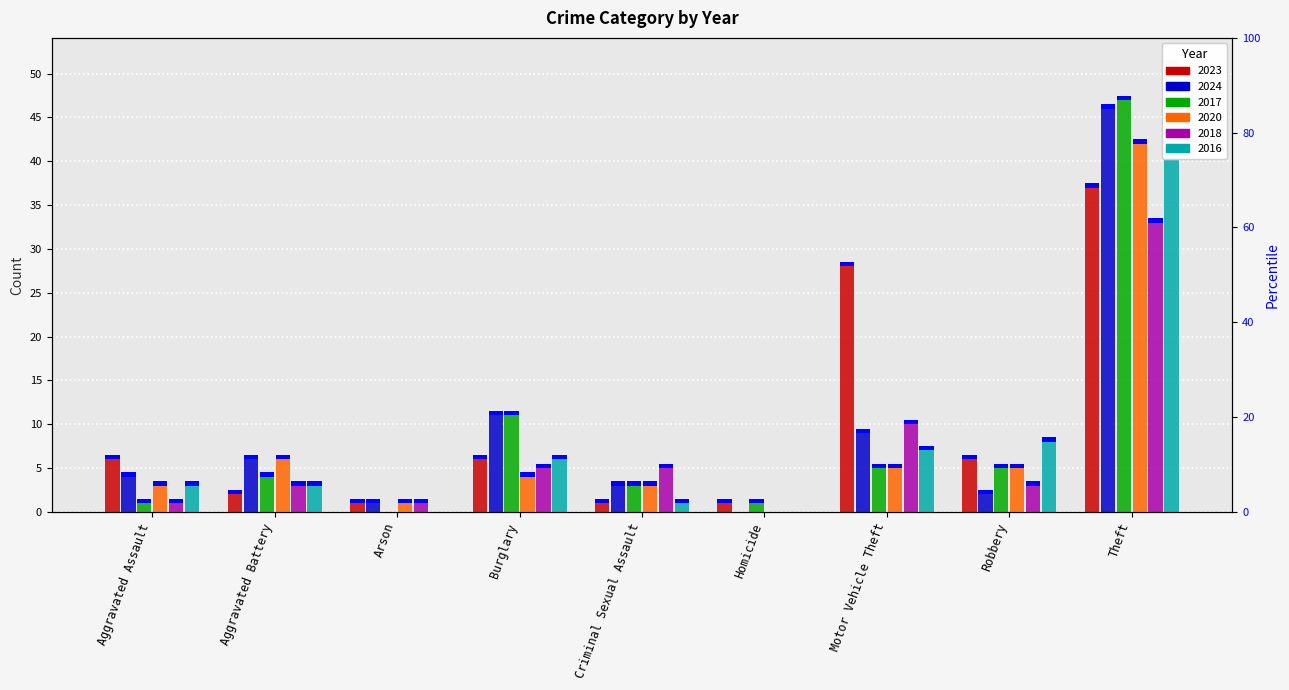

What is the label of the 4th bar from the left?

Burglary